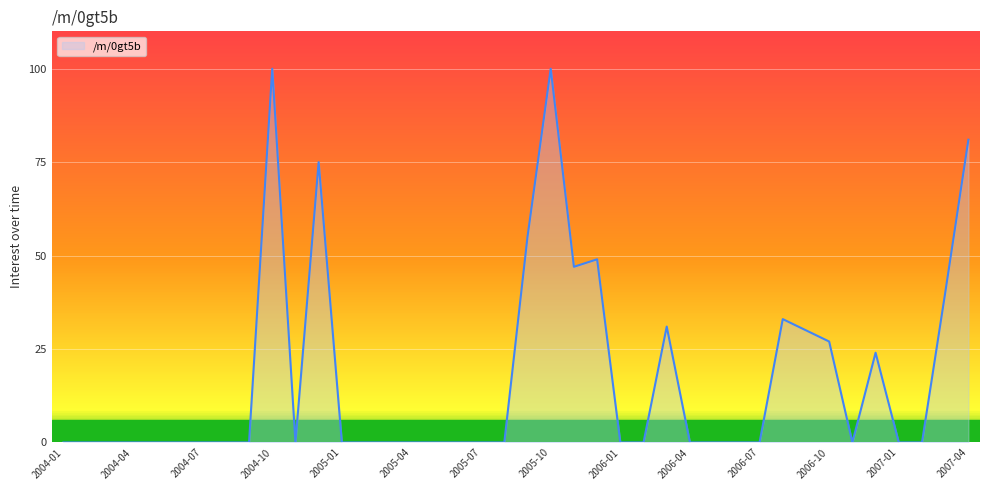

What is the maximum value shown in the chart?

100